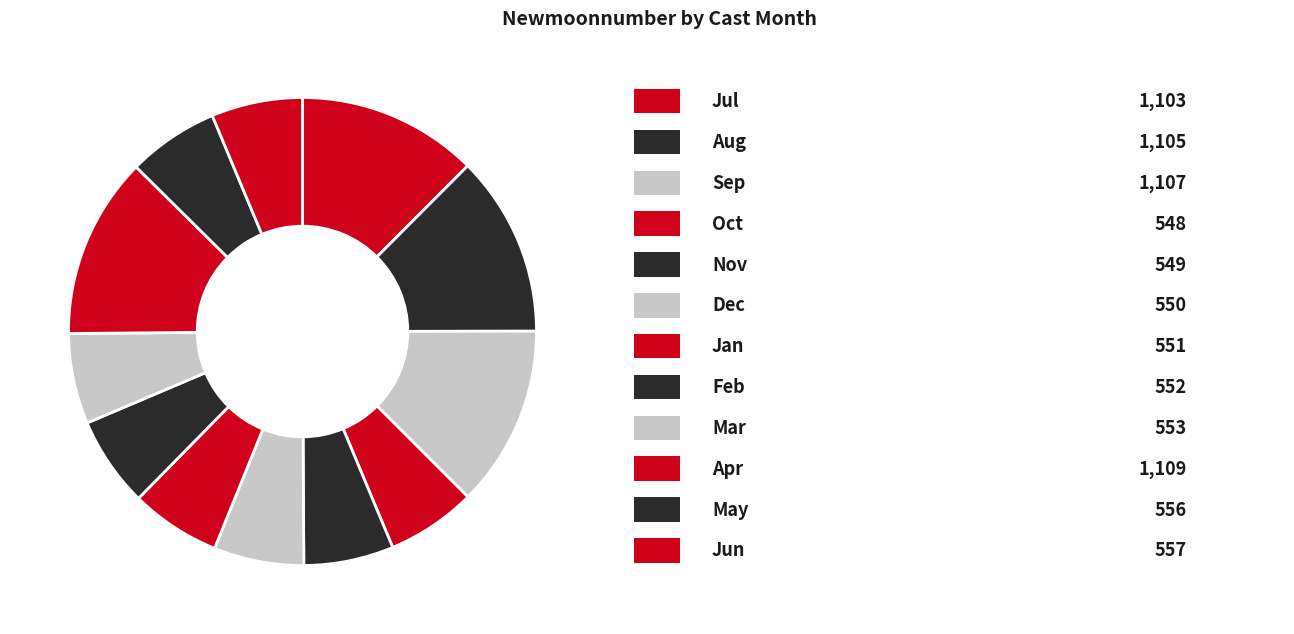

Is there any slice that represents more than half of the pie?

No